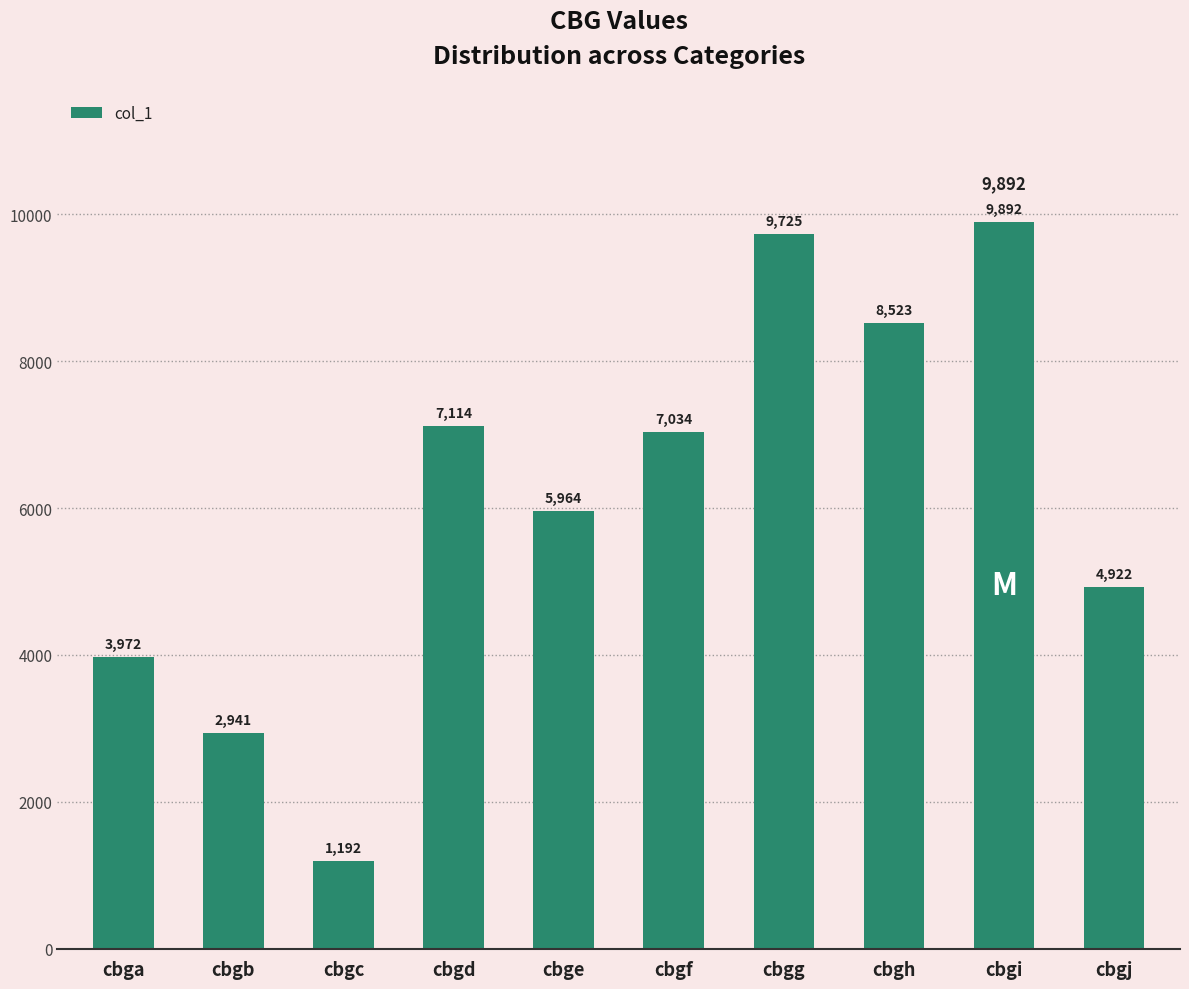

What is the sum of the values at cbgi and cbgb?

12833